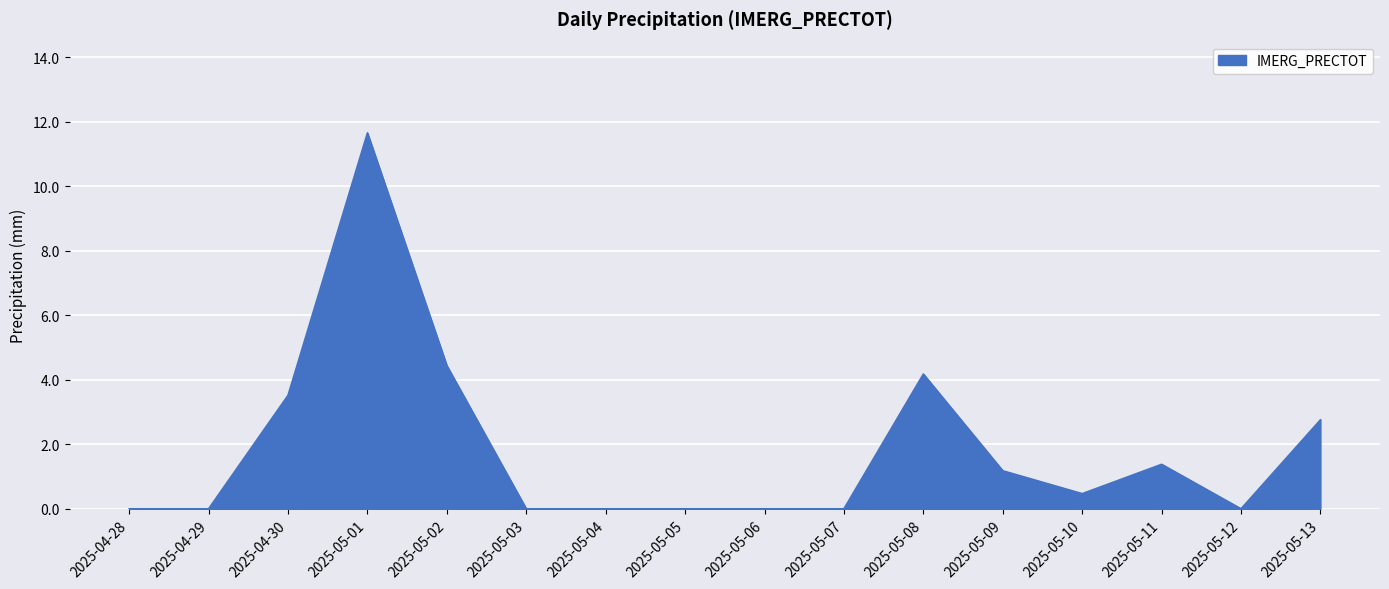

What position from the right is 2025-04-30?

14